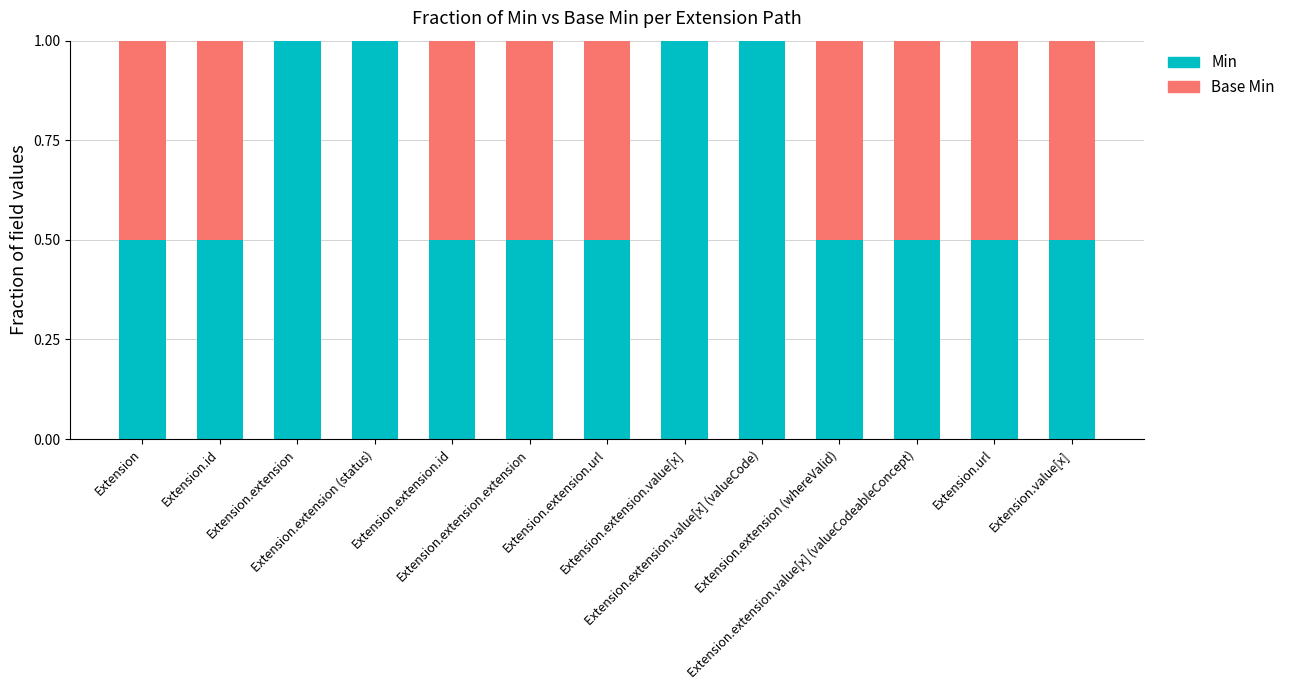

Does the chart contain stacked bars?

Yes